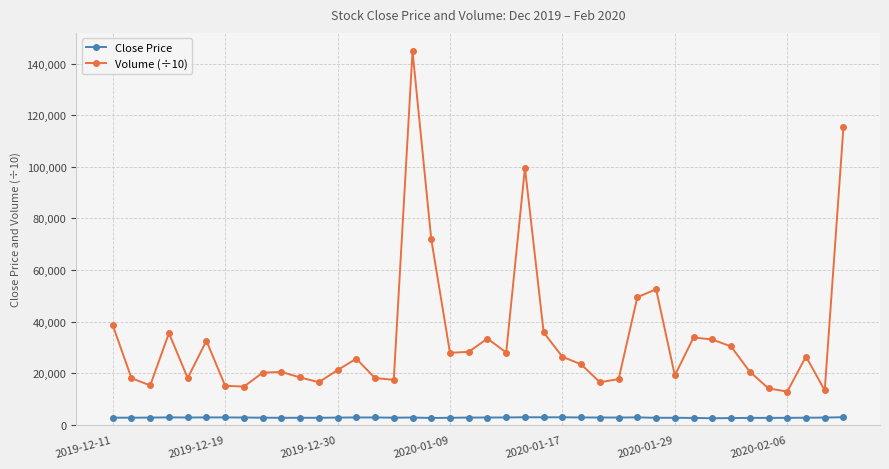

Which series has the largest range (max minus min)?

Volume (÷10)